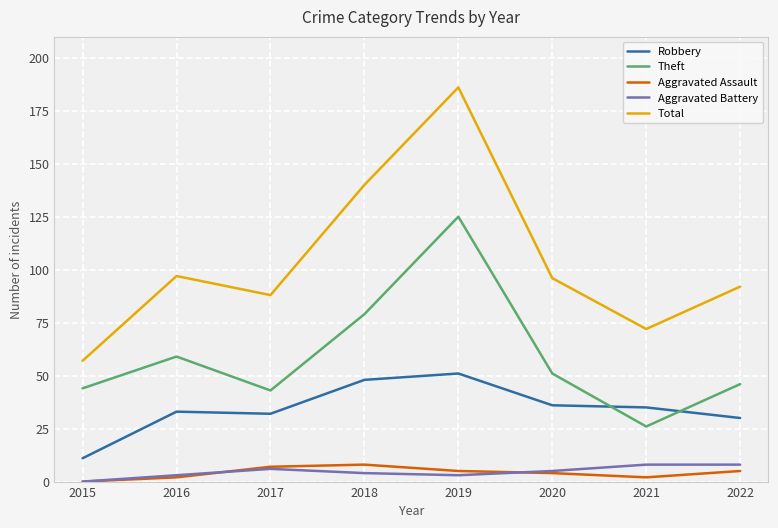

Is the value of Theft at 2018 greater than the value of Aggravated Battery at 2015?

Yes